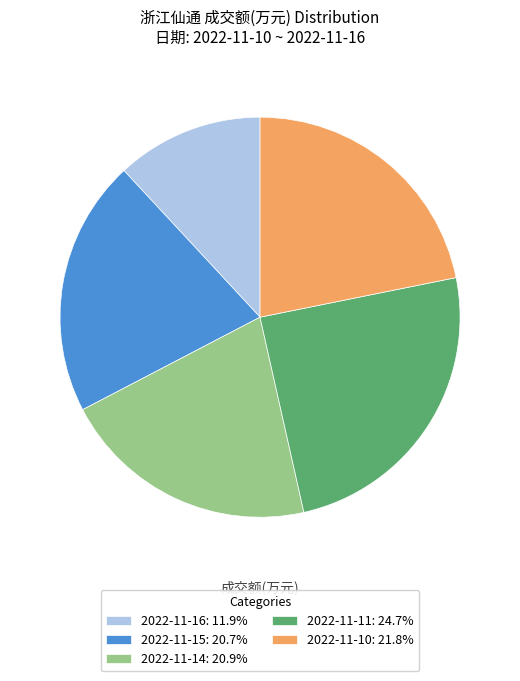

Approximately how many times larger is the value at 2022-11-16: 11.9% compared to 2022-11-10: 21.8%?

0.5